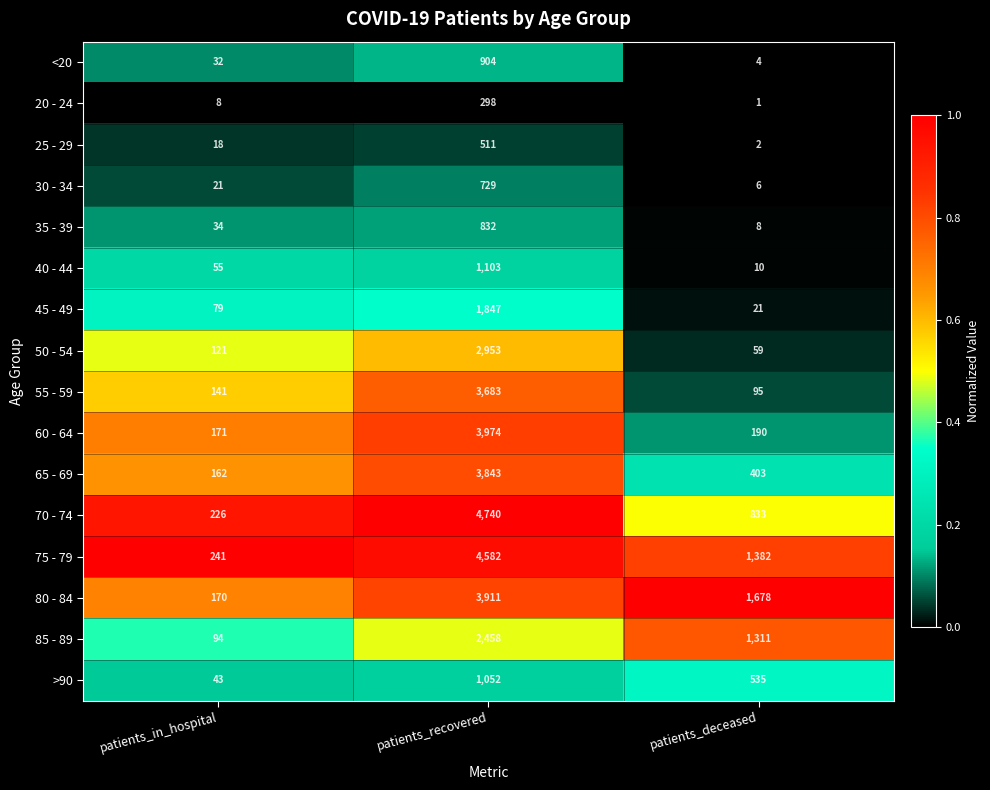

What is the total value across all series at patients_in_hospital?

1616